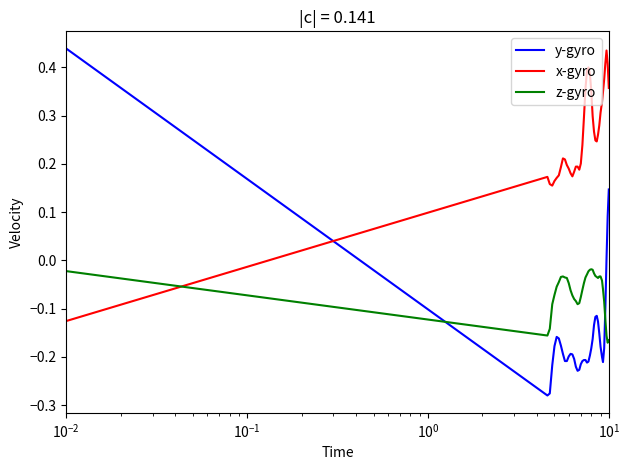

What is the difference between the maximum and minimum values in the x-gyro series?

0.6